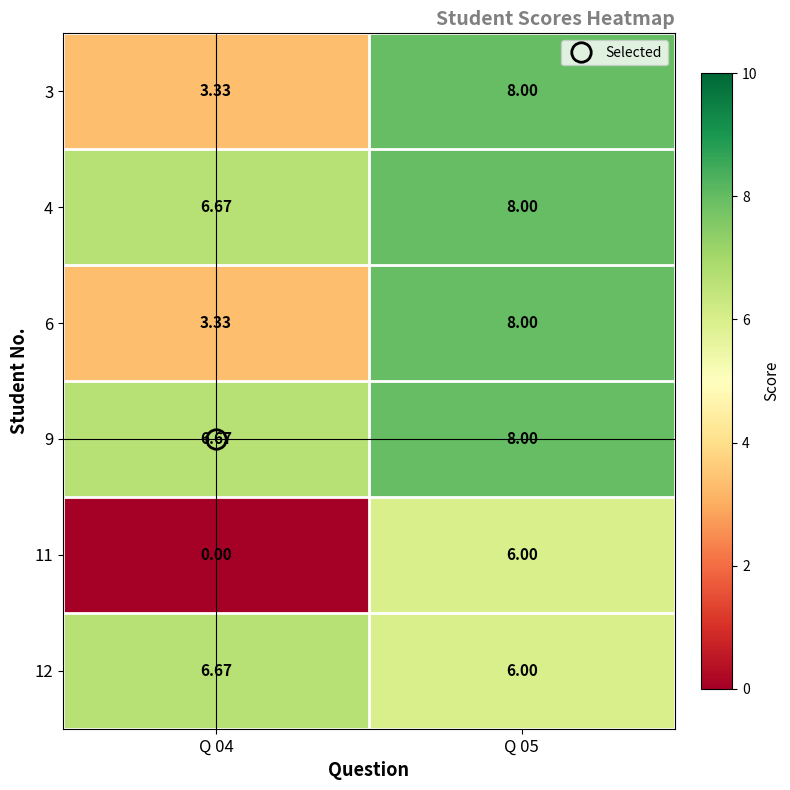

Is the value of 6 at Q 05 greater than the value of 11 at Q 04?

Yes